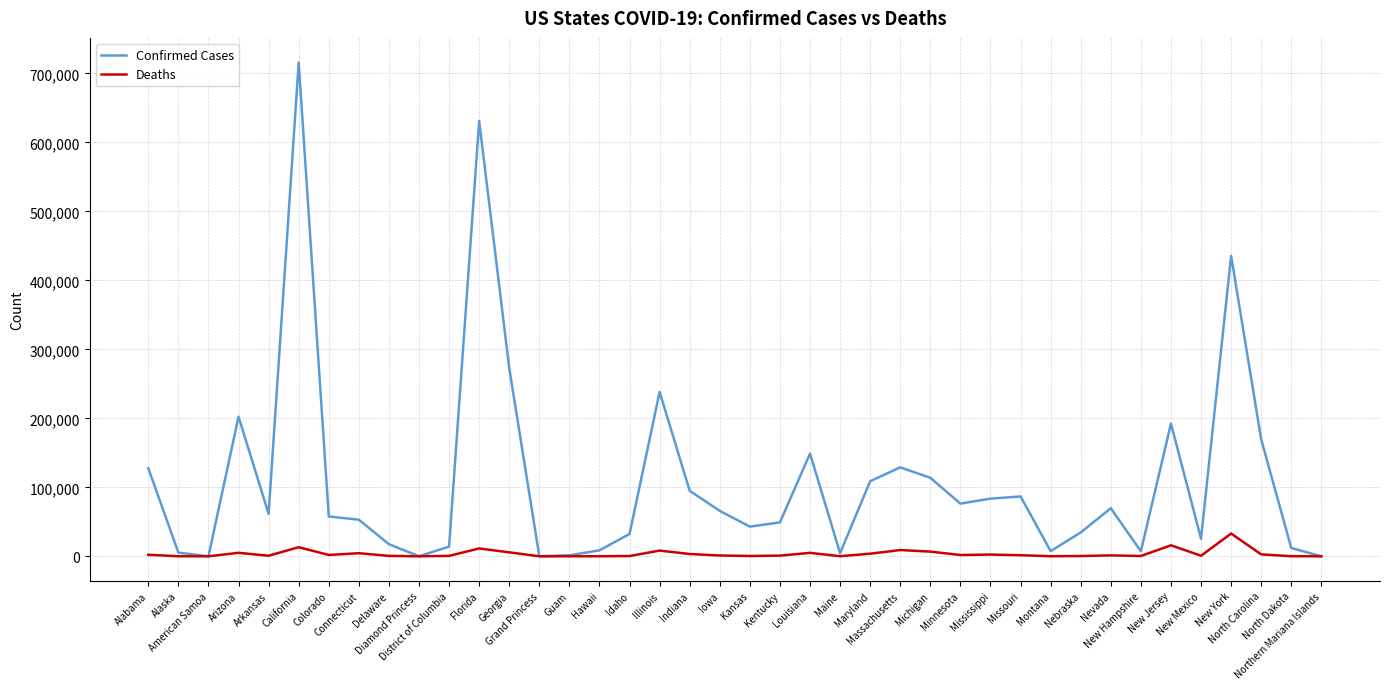

Rank the series by their maximum value, from lowest to highest.

Deaths, Confirmed Cases